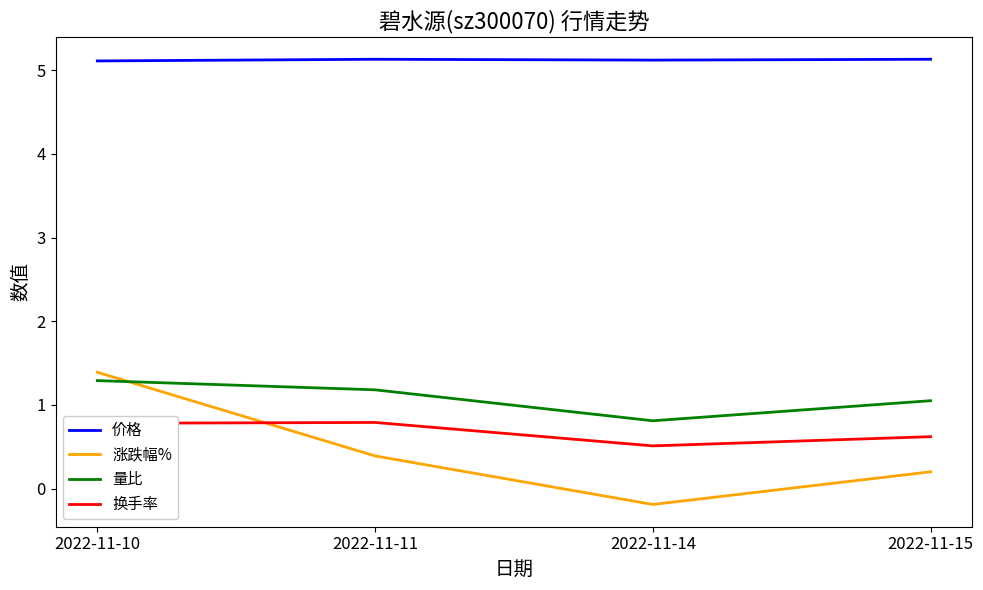

Reading left to right, extract all data points from this chart.

价格: 5.1	5.1	5.1	5.1
涨跌幅%: 1.4	0.4	-0.2	0.2
量比: 1.3	1.2	0.8	1.1
换手率: 0.8	0.8	0.5	0.6